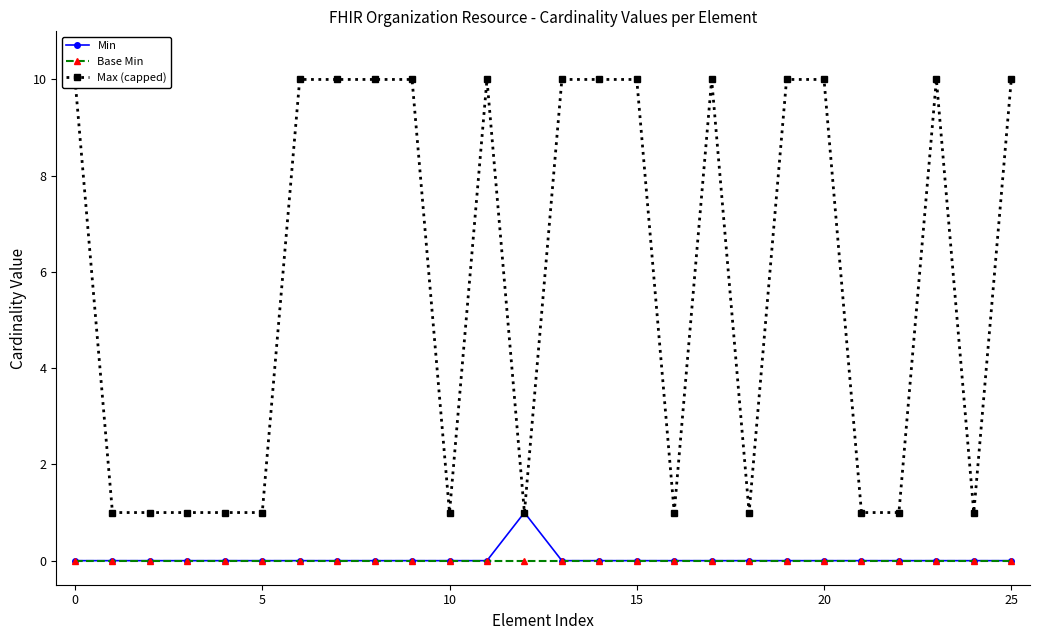

Where is the first local maximum for Min?

12